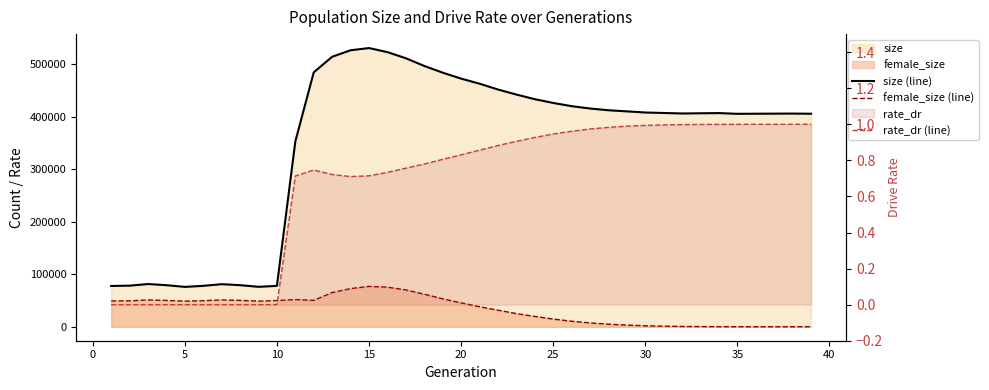

How many values in the female_size (line) series exceed 45573?

19